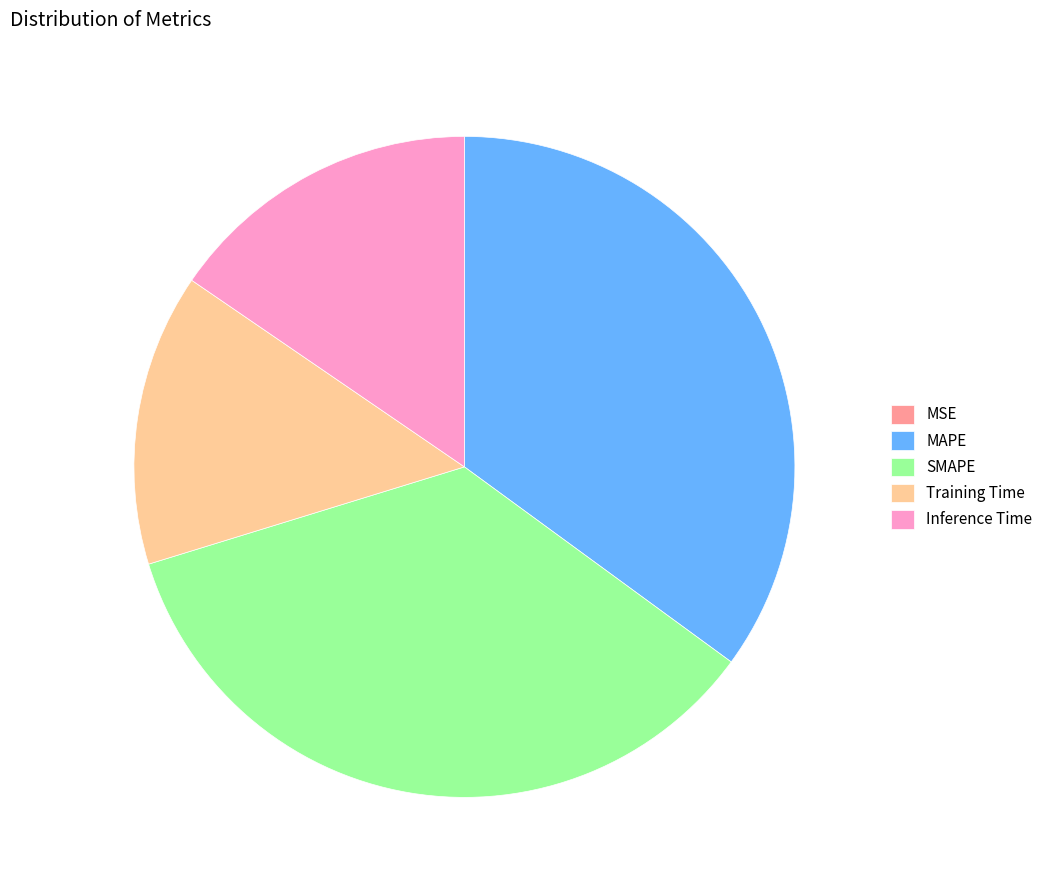

Does SMAPE account for over 50% of the chart?

No